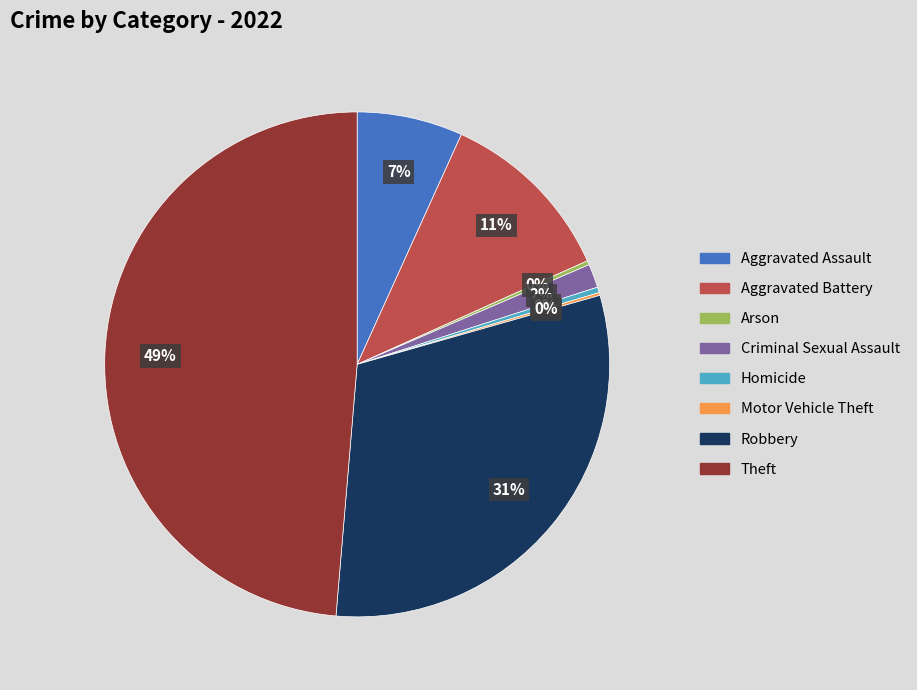

What is the largest slice in the pie chart?

Theft